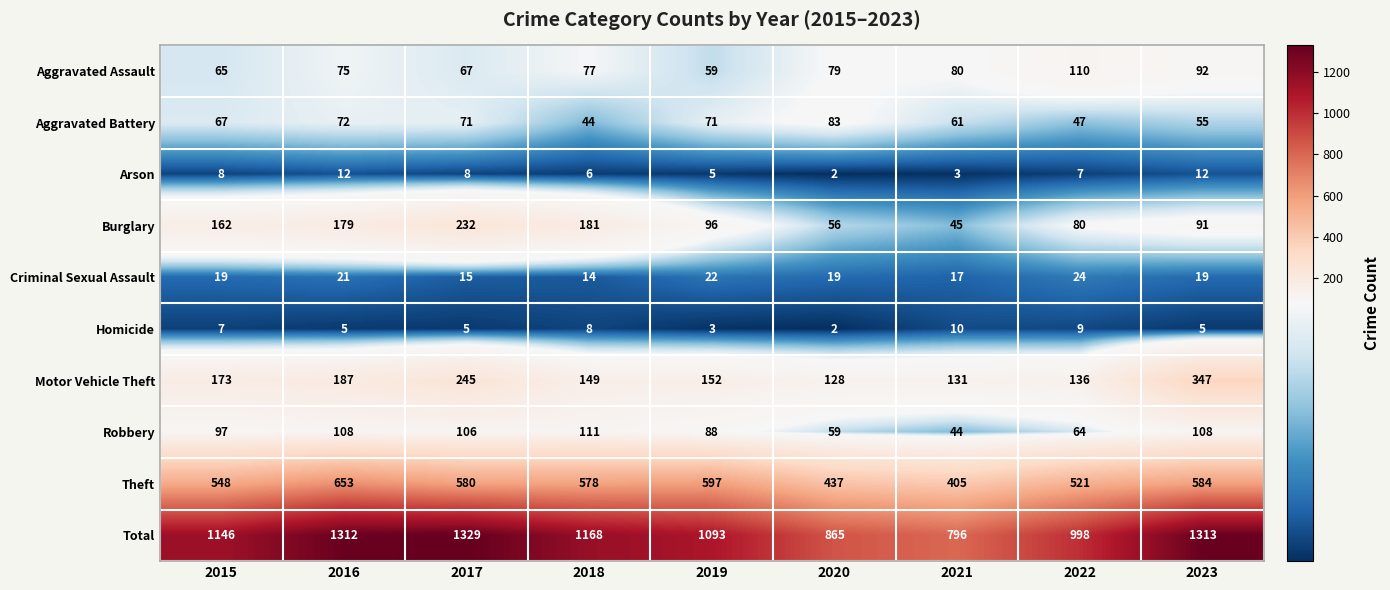

What is the smallest value displayed?

2